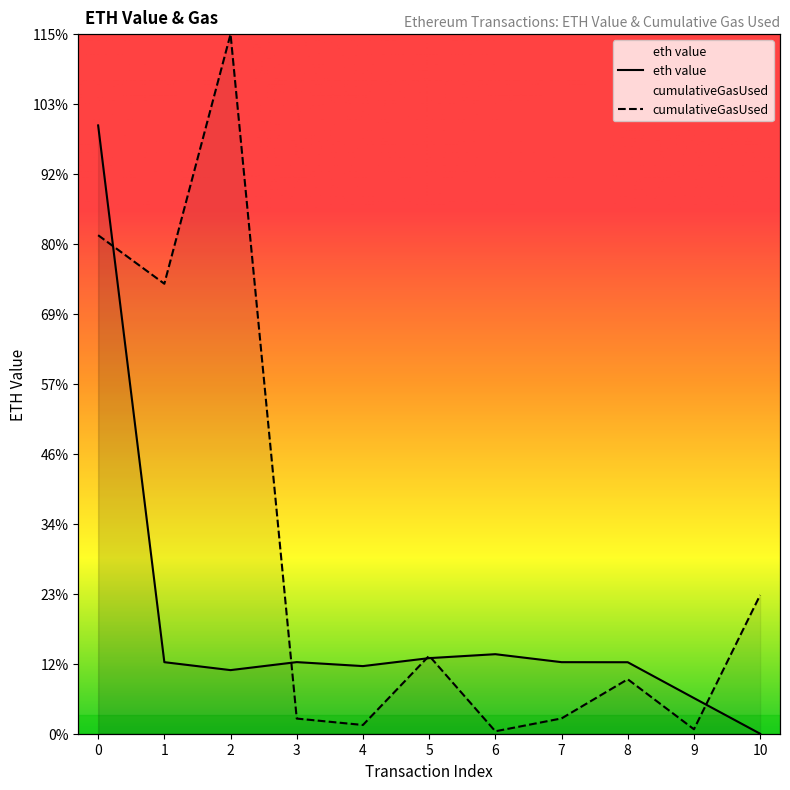

What are all the series names shown in the legend?

eth value, cumulativeGasUsed